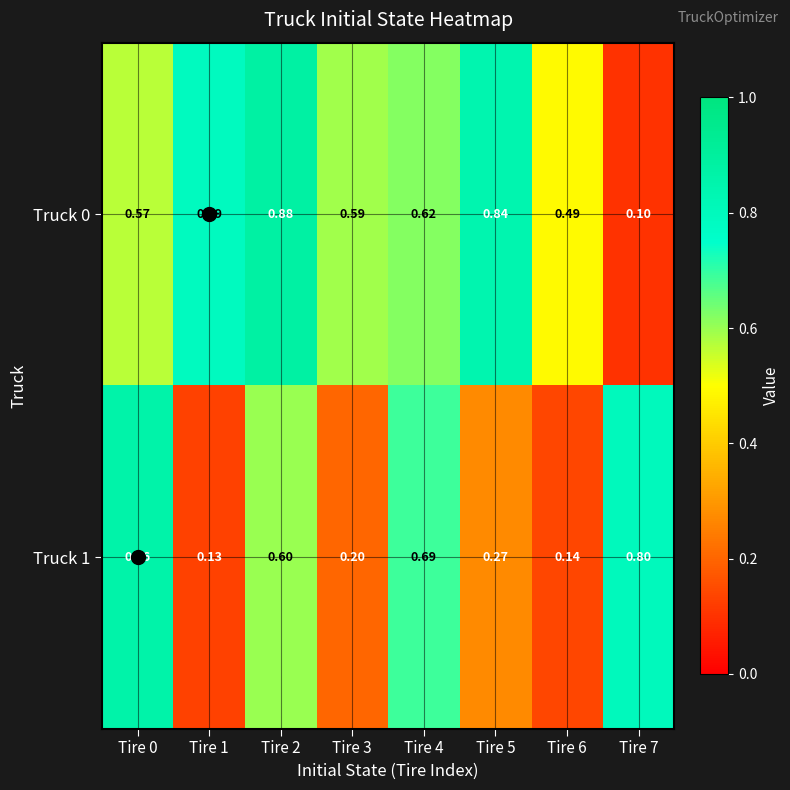

Is the value of Truck 1 at Tire 6 greater than the value of Truck 0 at Tire 6?

No